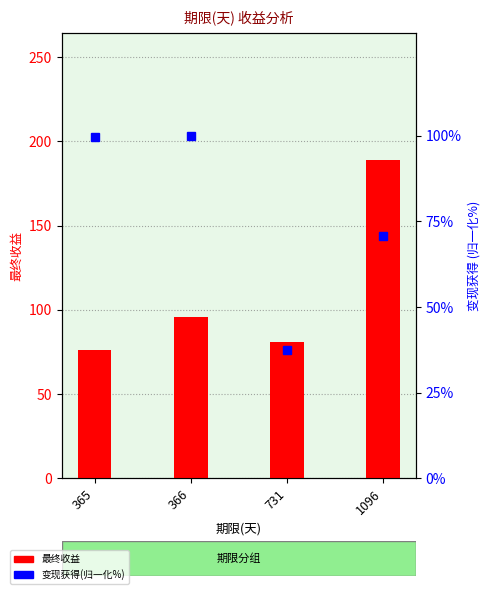

What are all the series names shown in the legend?

最终收益, 变现获得(归一化%)